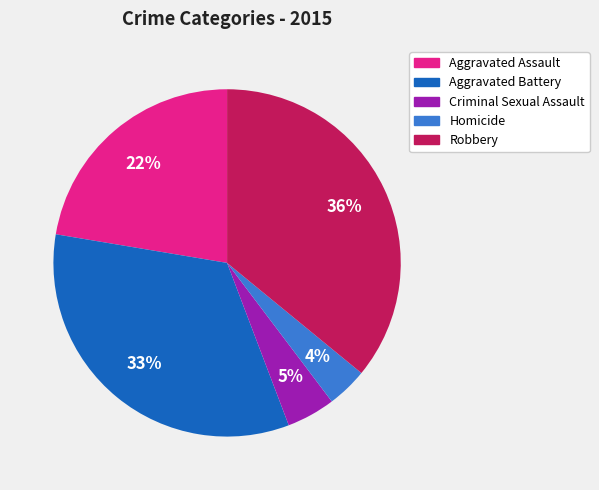

True or false: Robbery accounts for 36% of the total.

True